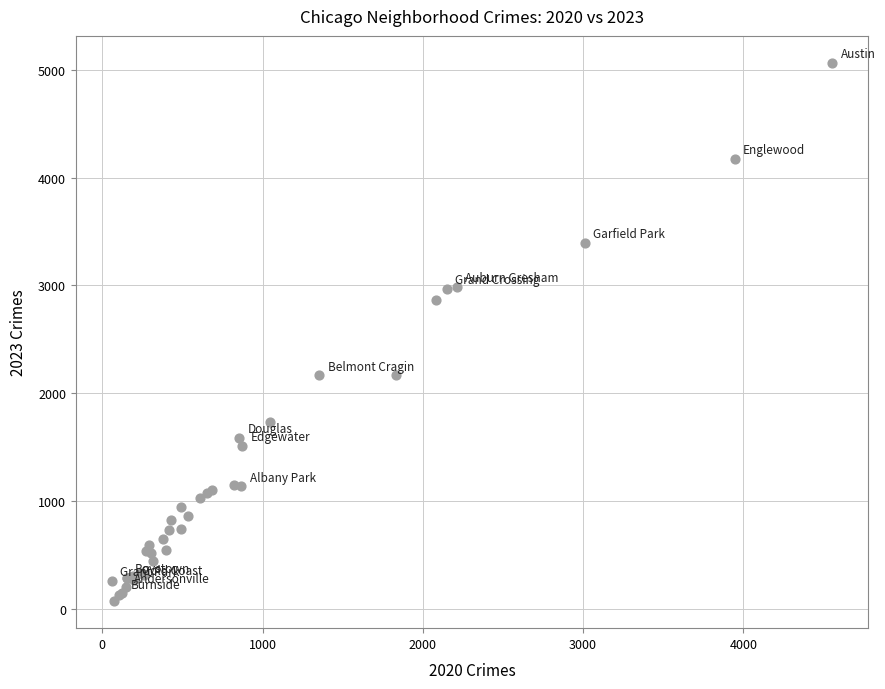

What Y value in the scatter plot is closest to 2568?

2862